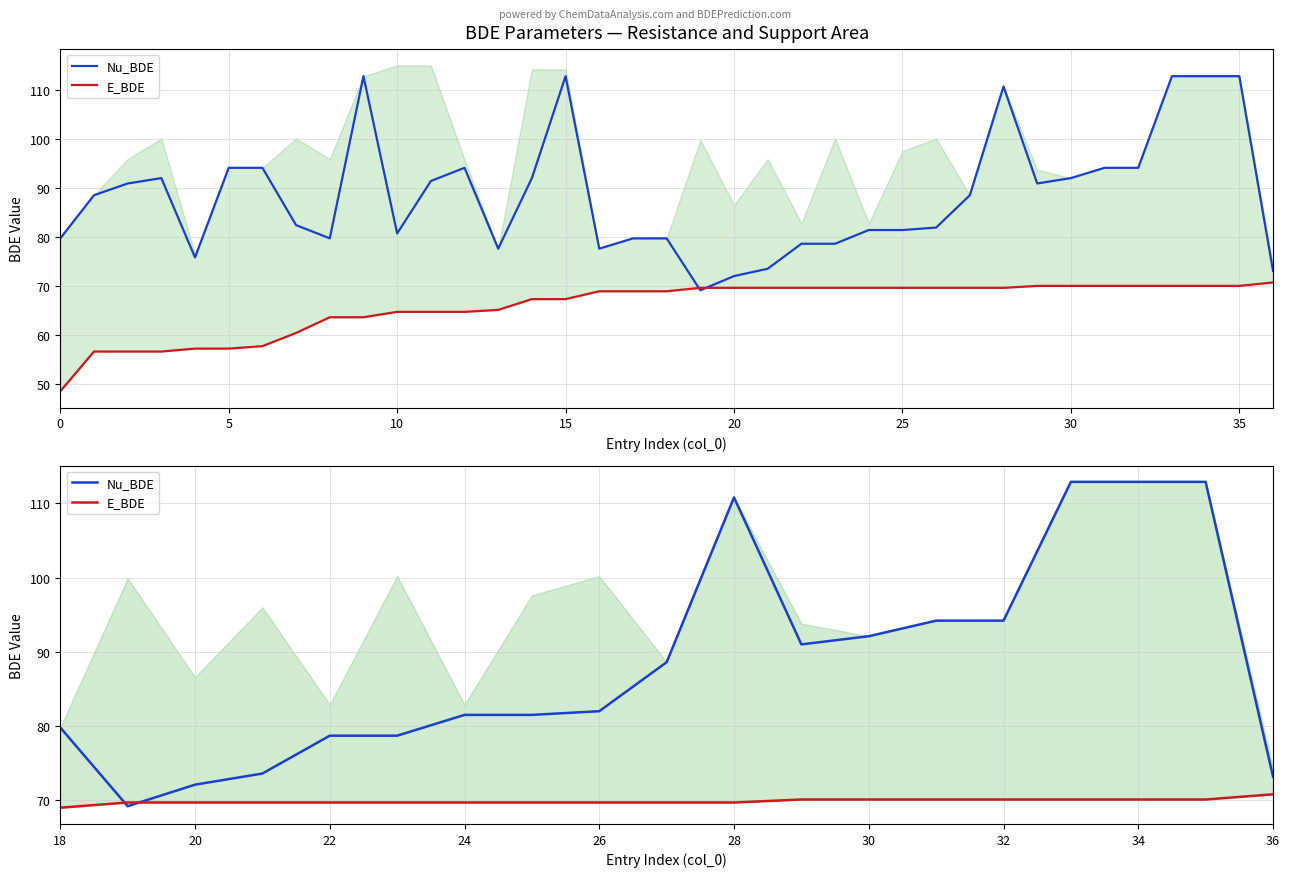

How many series are shown in this chart?

2